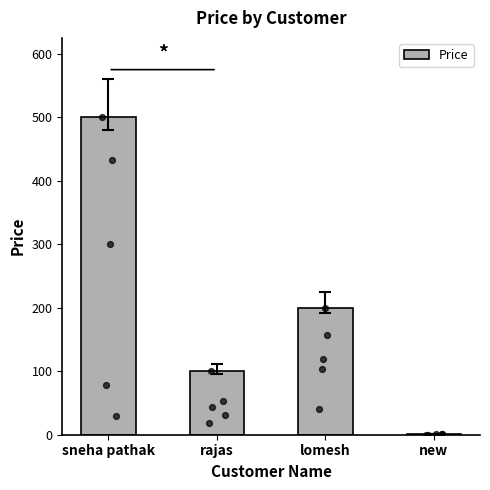

Between sneha pathak and new, which is larger?

sneha pathak